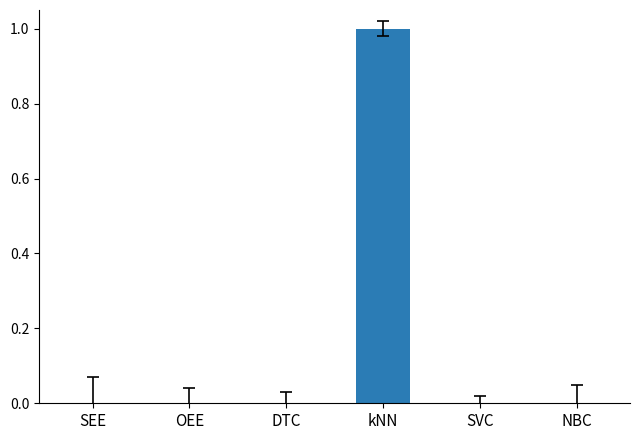

True or false: the data shows 1 at DTC.

False